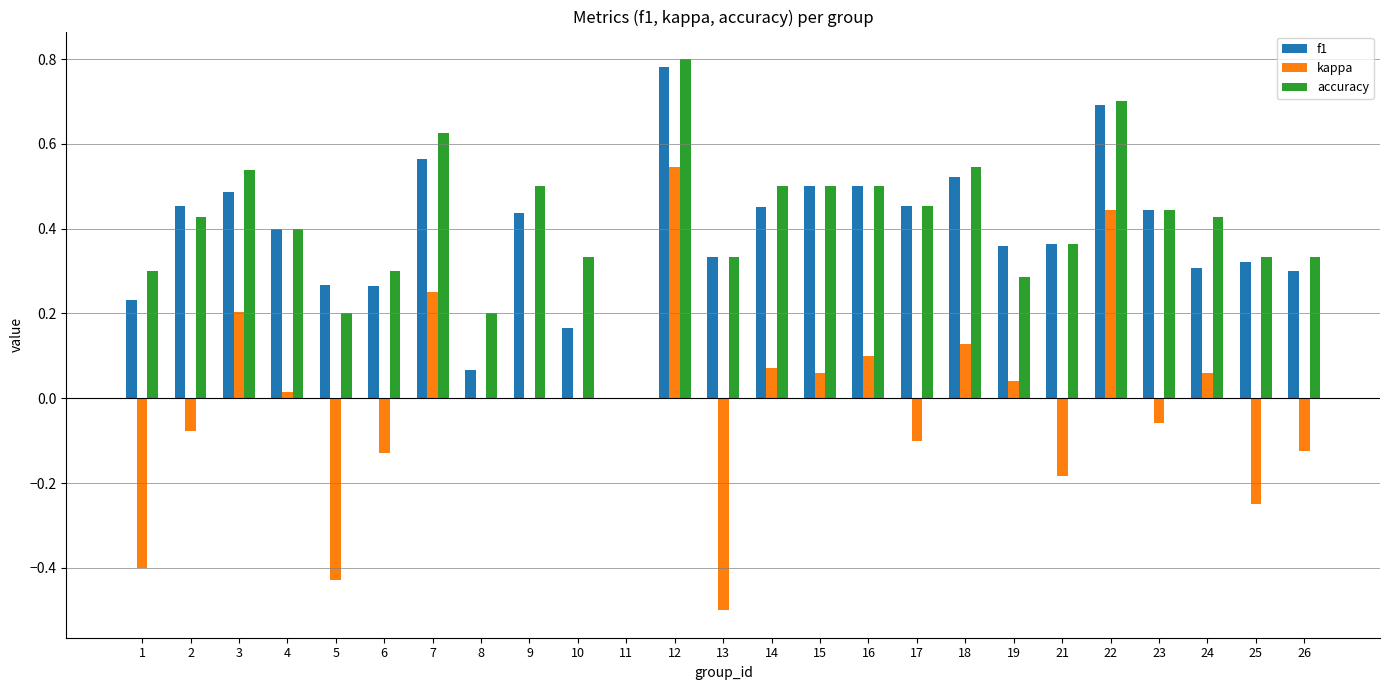

How many series are shown in this chart?

3